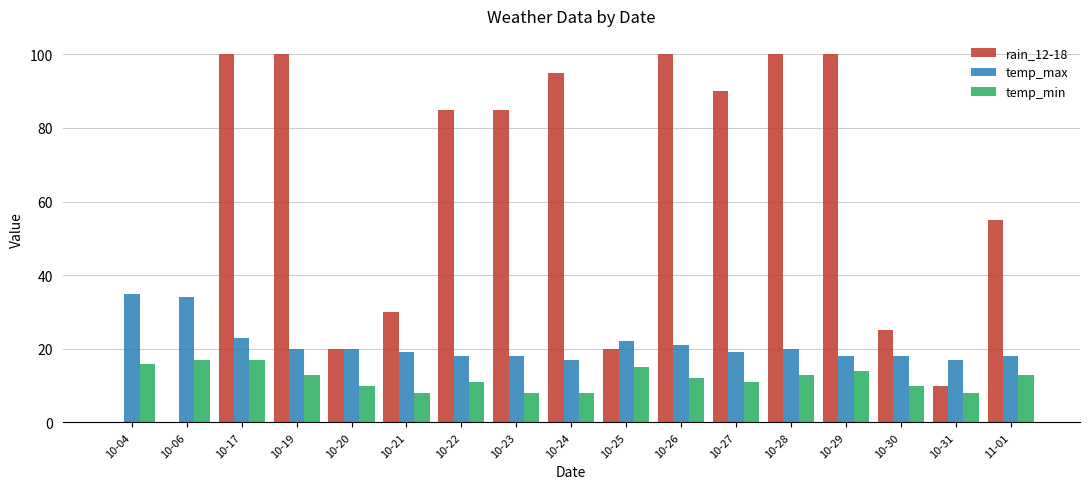

Reading left to right, what are all the values shown in this chart?

rain_12-18: 10-04=0	10-06=0	10-17=100	10-19=100	10-20=20	10-21=30	10-22=85	10-23=85	10-24=95	10-25=20	10-26=100	10-27=90	10-28=100	10-29=100	10-30=25	10-31=10	11-01=55
temp_max: 10-04=35	10-06=34	10-17=23	10-19=20	10-20=20	10-21=19	10-22=18	10-23=18	10-24=17	10-25=22	10-26=21	10-27=19	10-28=20	10-29=18	10-30=18	10-31=17	11-01=18
temp_min: 10-04=16	10-06=17	10-17=17	10-19=13	10-20=10	10-21=8	10-22=11	10-23=8	10-24=8	10-25=15	10-26=12	10-27=11	10-28=13	10-29=14	10-30=10	10-31=8	11-01=13